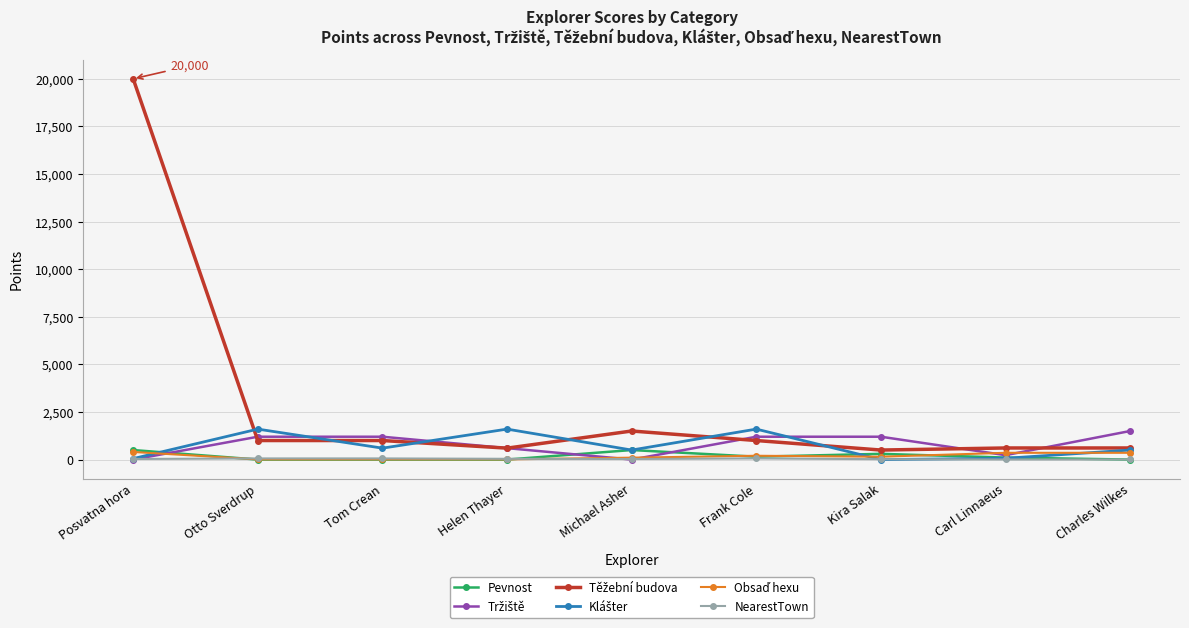

What is the maximum value for Pevnost?

500